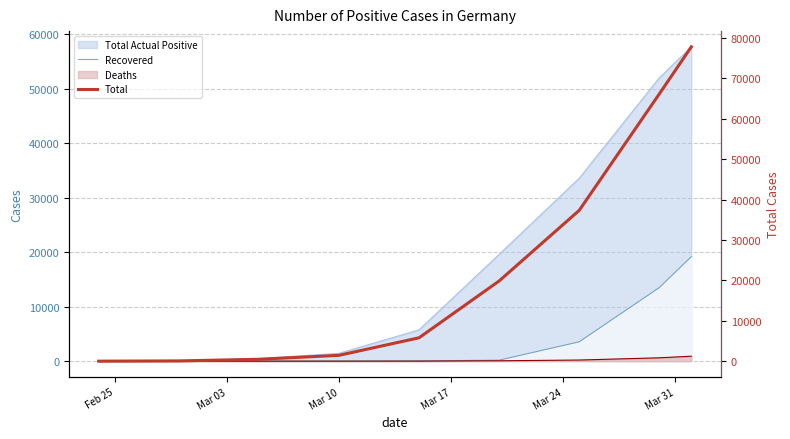

True or false: Total and Recovered intersect in this chart.

False